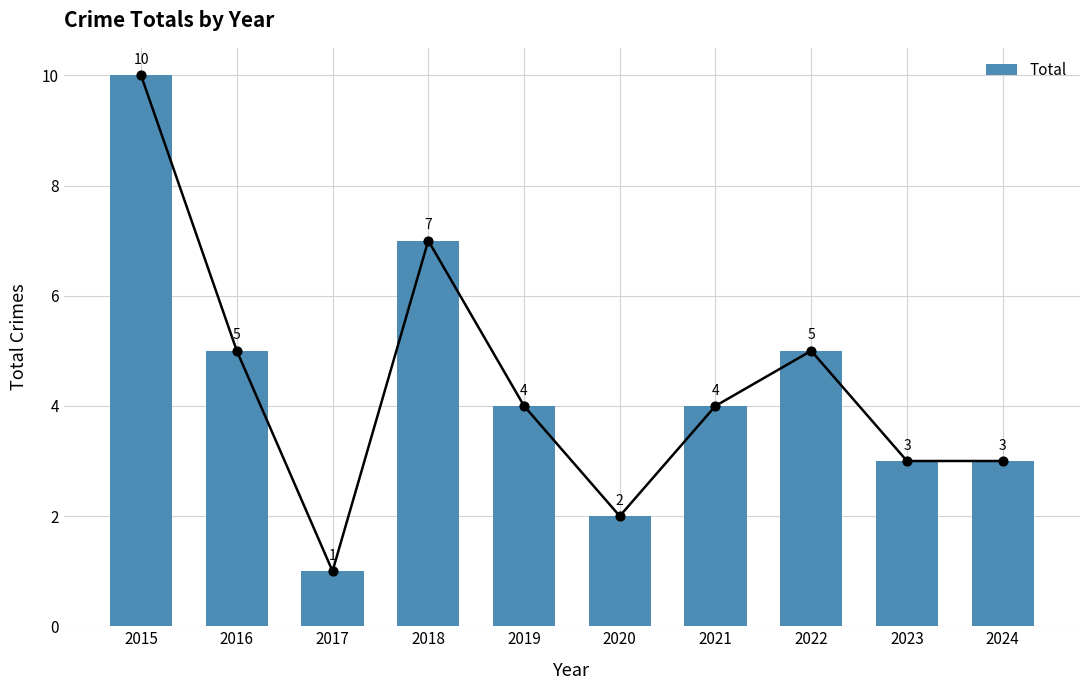

What is the change in value from 2017 to 2023?

+2